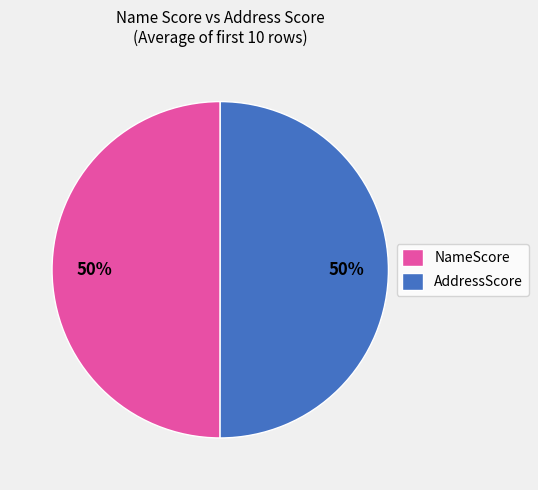

What is the ratio of the value at NameScore to the value at AddressScore?

1.0